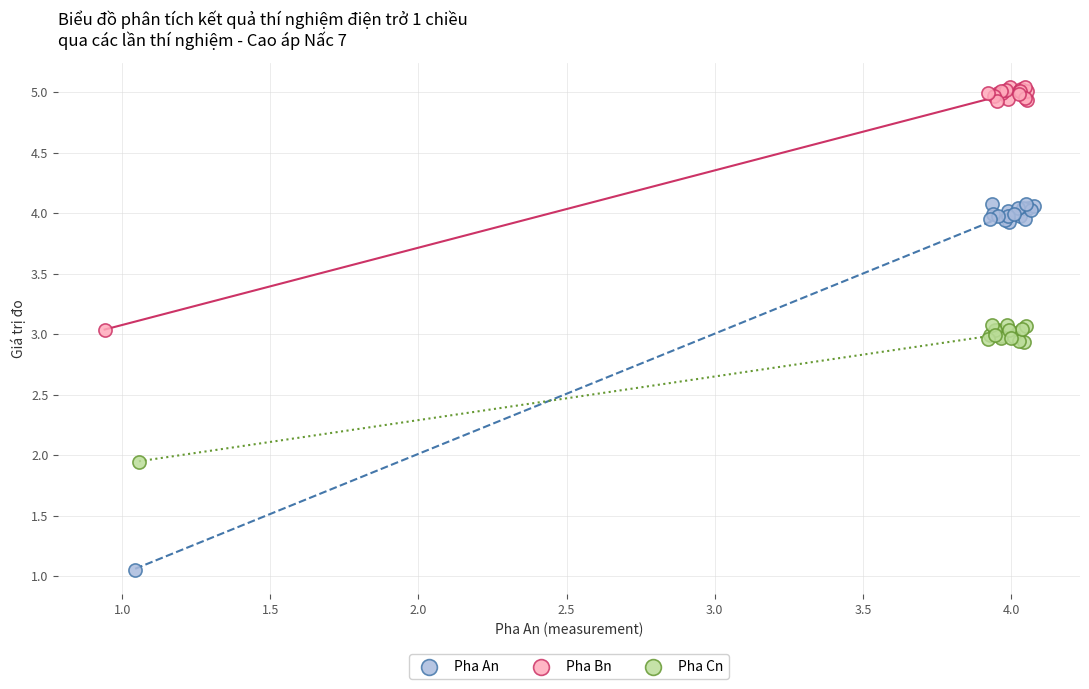

Which series contains the lowest Y value?

Pha An